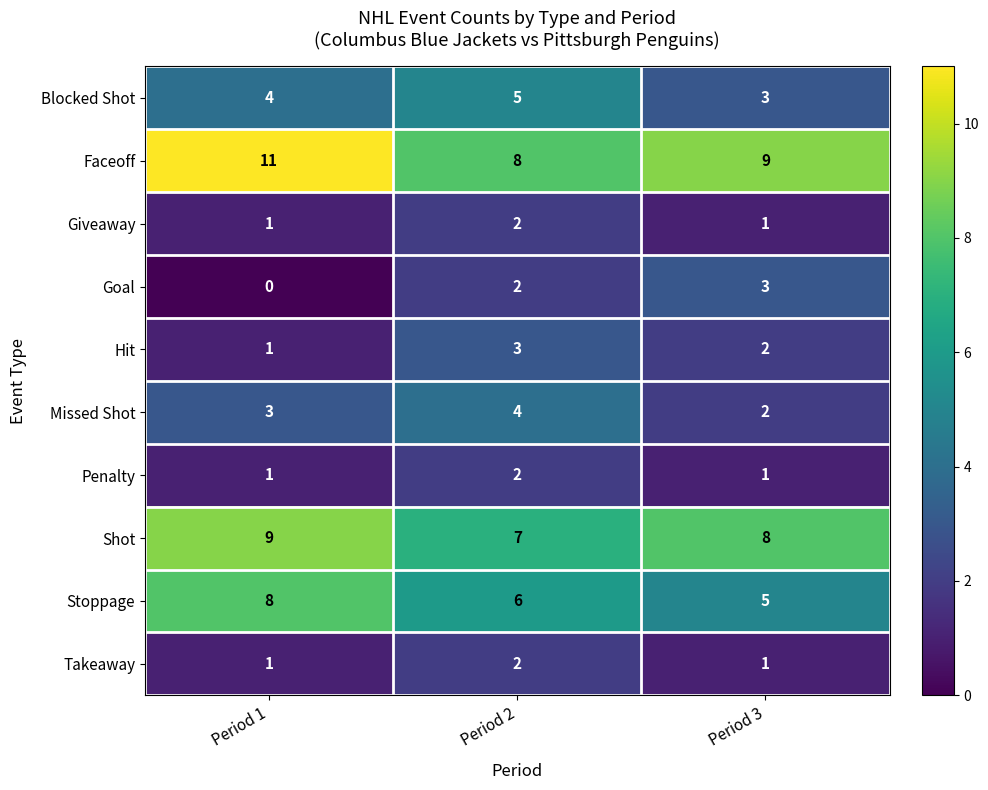

What is the total value across all series at Period 2?

41